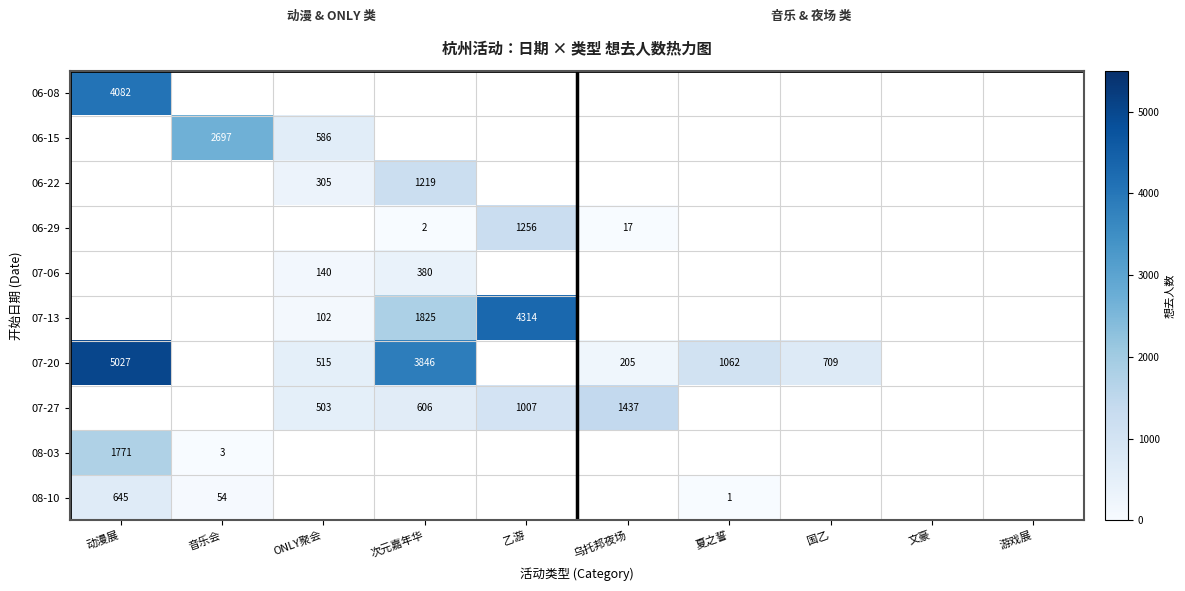

Is it true that 08-03 equals 4 at 音乐会?

False